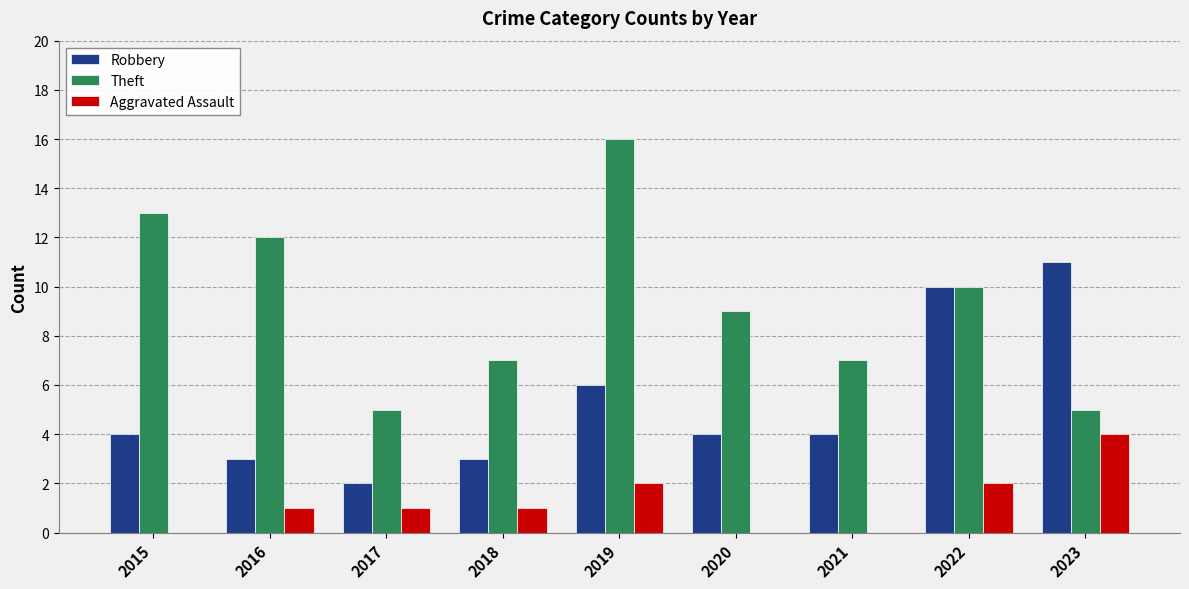

What are all the series names shown in the legend?

Robbery, Theft, Aggravated Assault